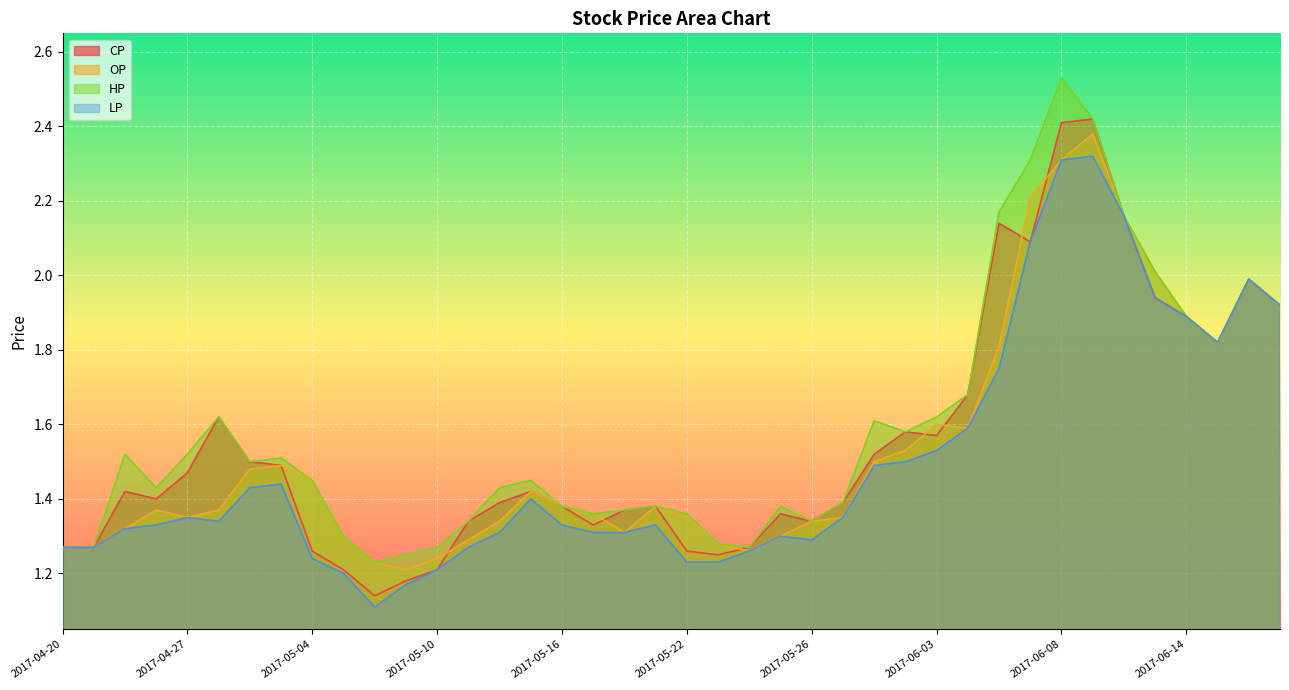

What is the average value of the CP series?

1.6